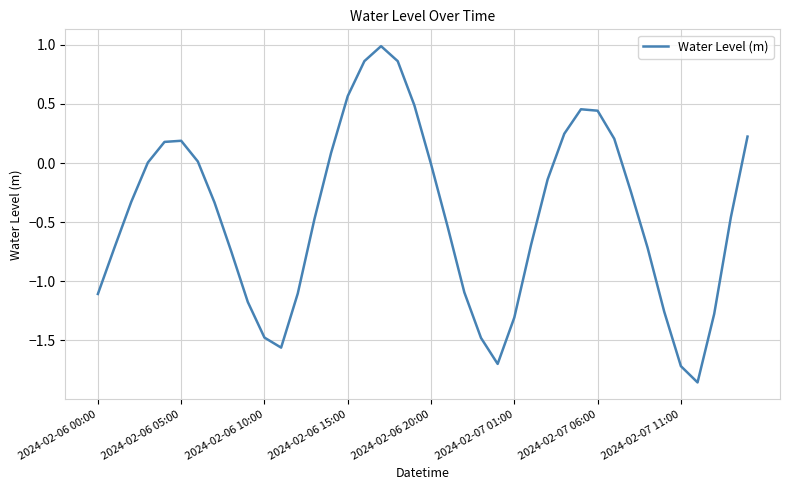

Does the chart display data point markers on the line(s)?

No